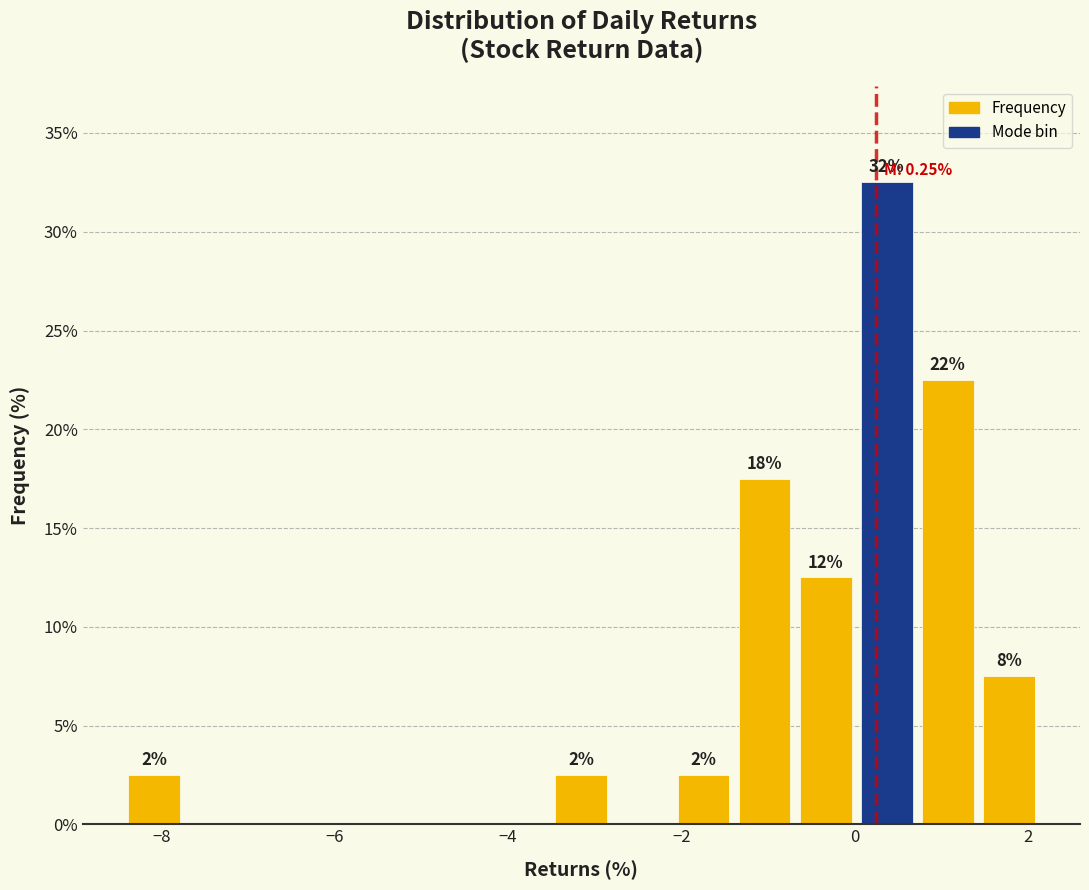

Around what value on the x-axis is the tallest bar? Give the approximate position of its centre, as read against the axis.

0.4